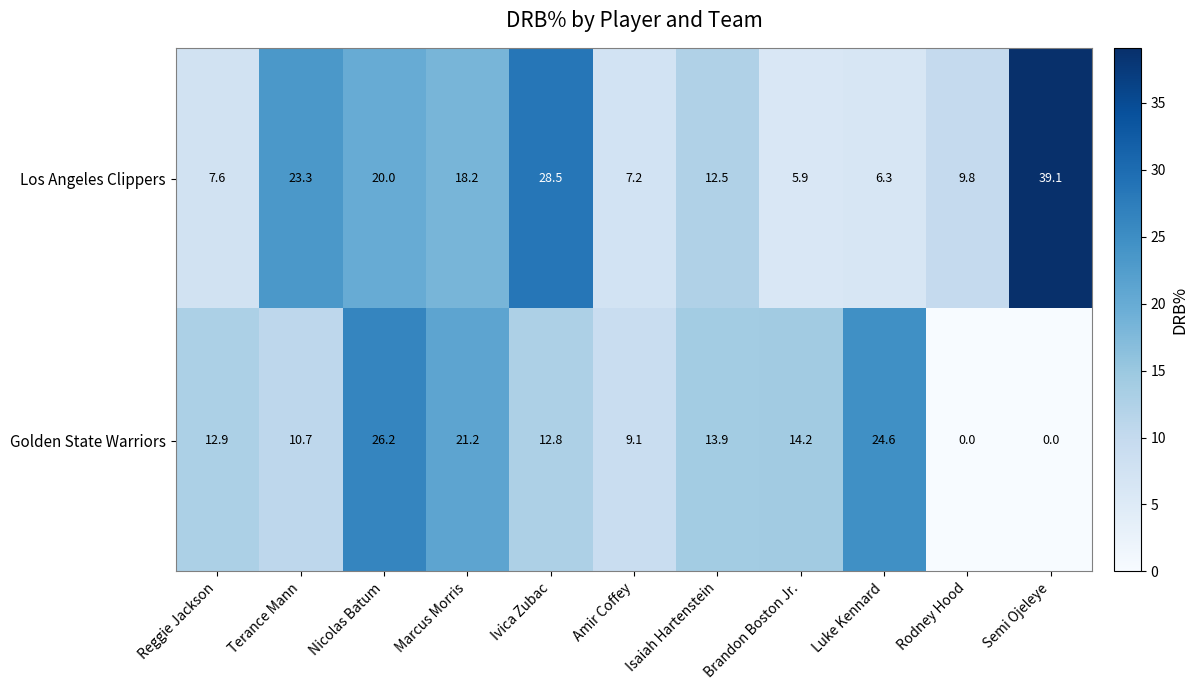

True or false: Golden State Warriors has a value of 26.2 at Nicolas Batum.

True